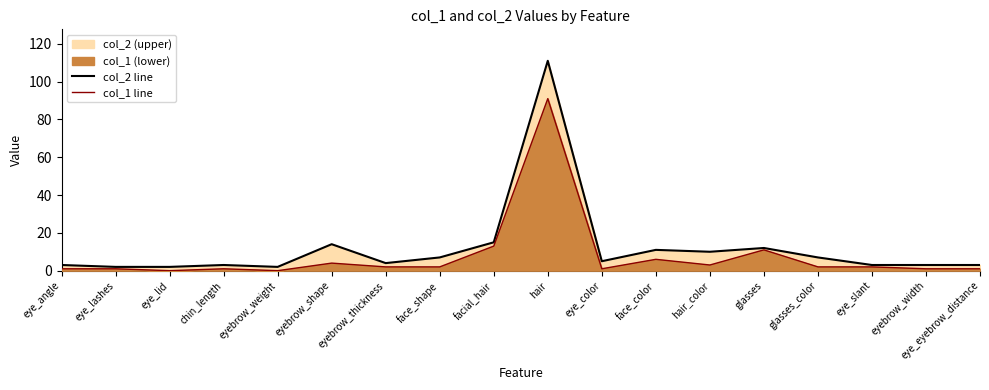

Which series has the largest total across all categories?

col_2 line